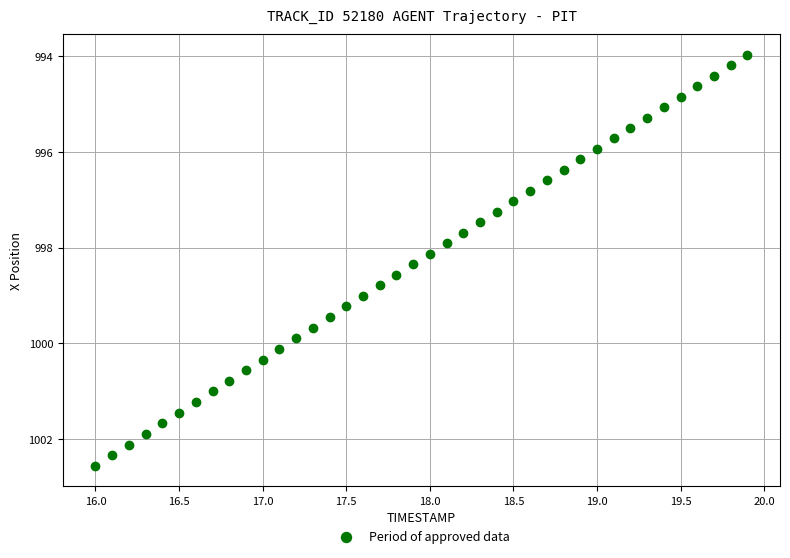

What is the range of Y values (max minus min)?

8.6